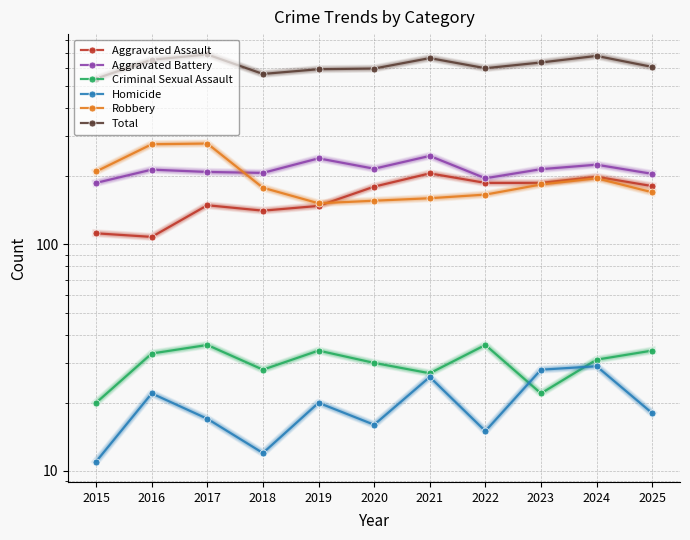

Where is Total nearest to the value 615?

2025